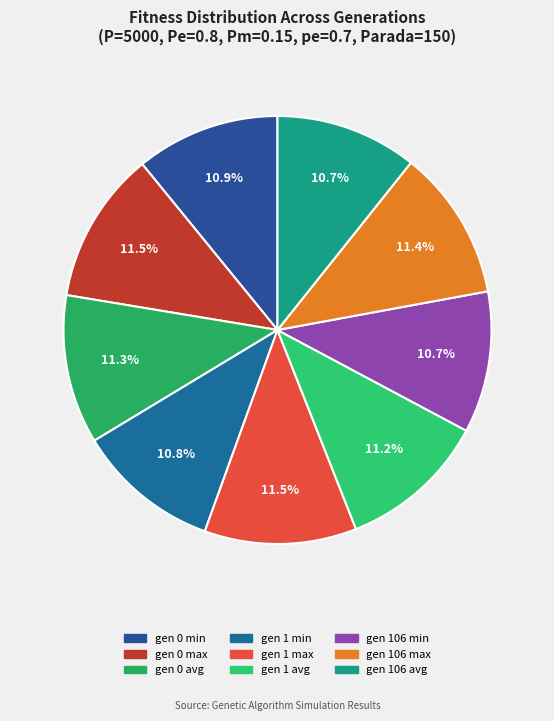

Between gen 1 avg and gen 106 max, which is larger?

gen 106 max